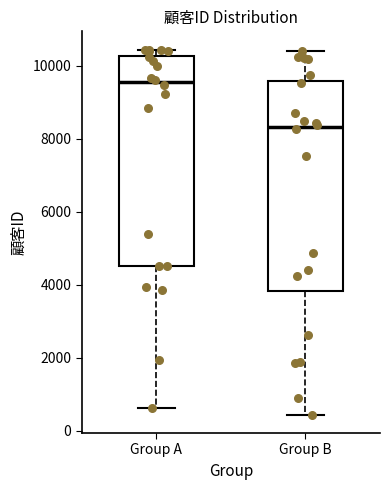

Where is the lower edge of the box for Group A on the y-axis? The values are not printed on the chart, so give them approximately, as read against the axis.

4600